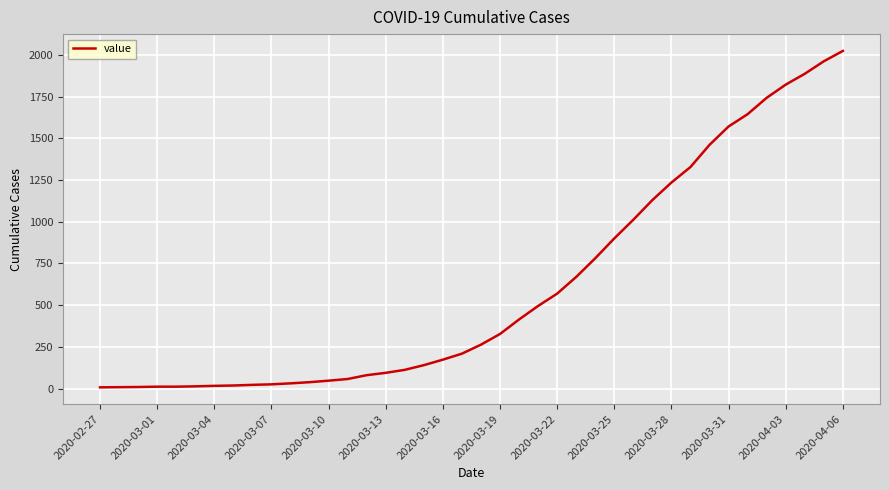

What is the sum of all values?

24359